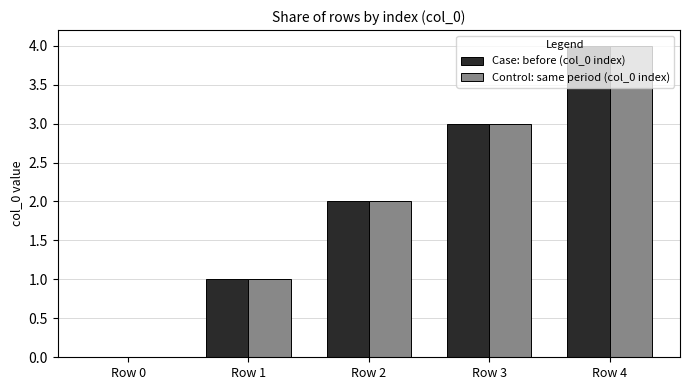

What is the maximum value shown in the chart?

4